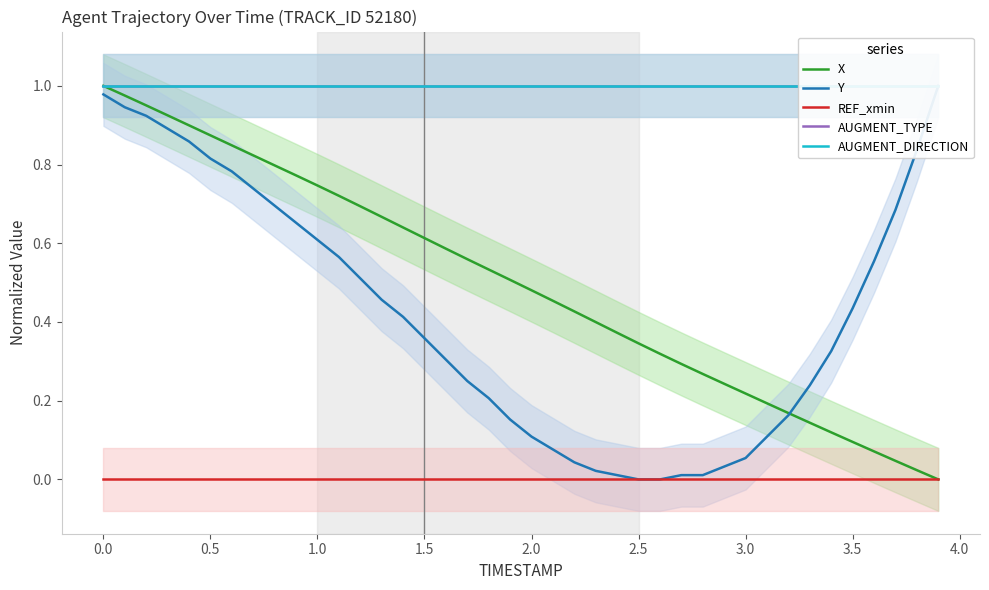

Which series has the largest range (max minus min)?

X